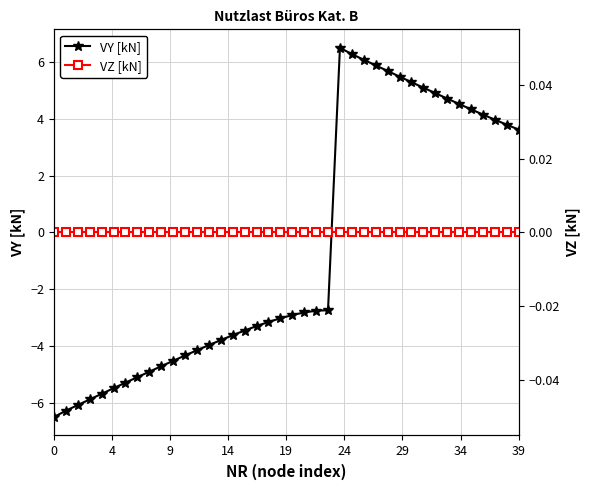

Reading left to right, list all the values displayed in this chart.

VY [kN]: -6.5	-6.3	-6.1	-5.9	-5.7	-5.5	-5.3	-5.1	-4.9	-4.7	-4.5	-4.3	-4.2	-4.0	-3.8	-3.6	-3.5	-3.3	-3.2	-3.0	-2.9	-2.8	-2.8	-2.7	6.5	6.3	6.1	5.9	5.7	5.5	5.3	5.1	4.9	4.7	4.5	4.3	4.2	4.0	3.8	3.6
VZ [kN]: 0.0	0.0	0.0	0.0	0.0	0.0	0.0	0.0	0.0	0.0	0.0	0.0	0.0	0.0	0.0	0.0	0.0	0.0	0.0	0.0	0.0	0.0	0.0	0.0	0.0	0.0	0.0	0.0	0.0	0.0	0.0	0.0	0.0	0.0	0.0	0.0	0.0	0.0	0.0	0.0